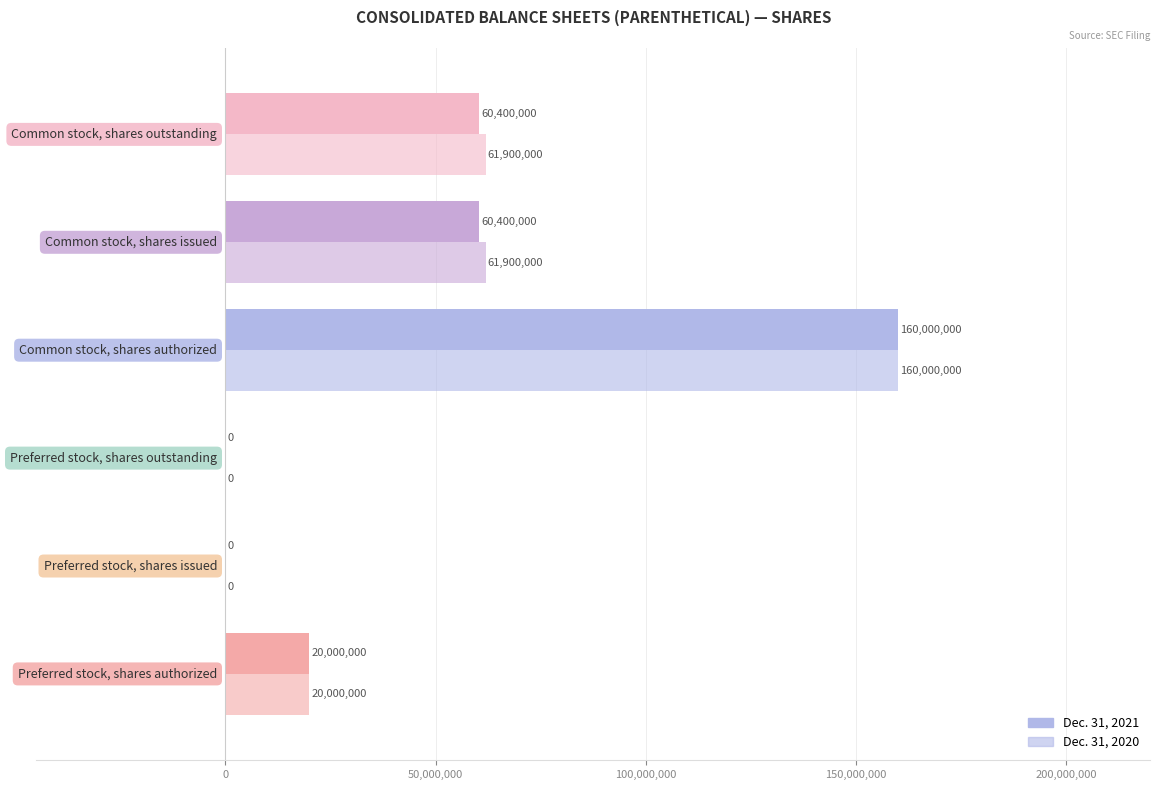

Count the number of data series in this chart.

2